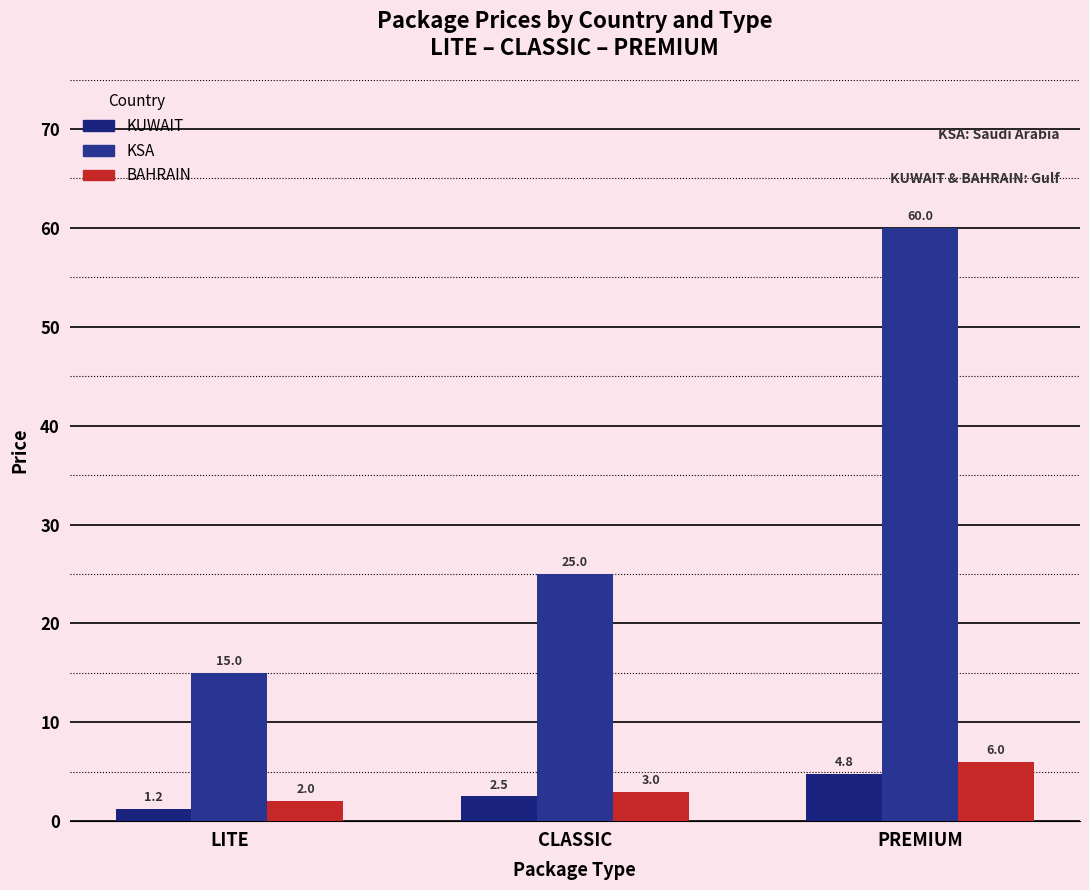

At CLASSIC, list the series in order from largest to smallest.

KSA, BAHRAIN, KUWAIT